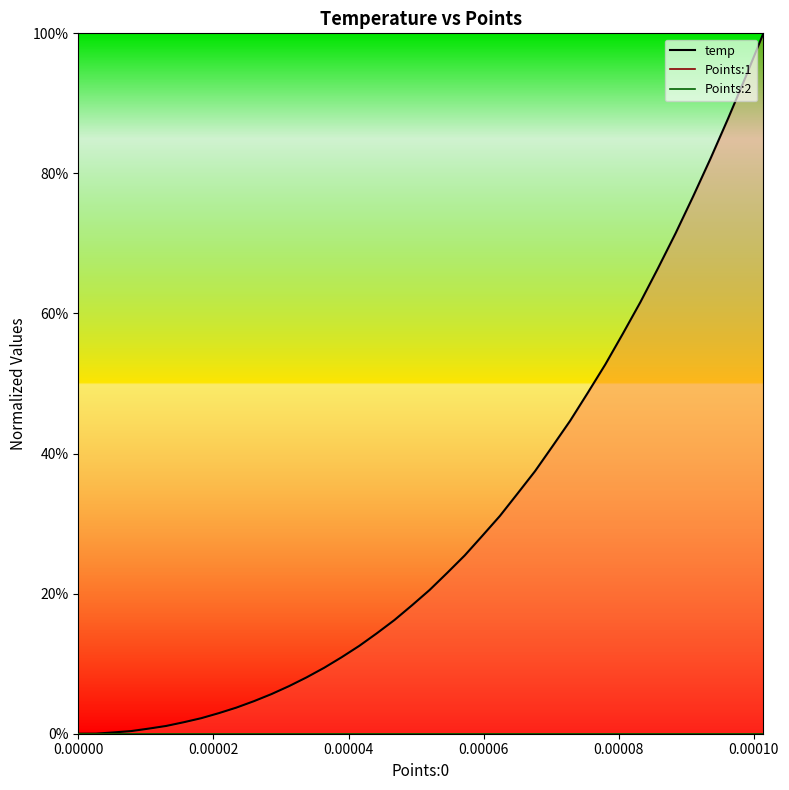

Reading left to right, extract all data points from this chart.

temp_line: 0.0	0.0	0.0	0.0	0.0	0.0	0.0	0.0	0.0	0.0	0.0	0.1	0.1	0.1	0.1	0.1	0.1	0.1	0.2	0.2	0.2	0.2	0.3	0.3	0.3	0.3	0.4	0.4	0.4	0.5	0.5	0.6	0.6	0.7	0.7	0.8	0.8	0.9	0.9	1.0
Points:1_line: 0.0	0.0	0.0	0.0	0.0	0.0	0.0	0.0	0.0	0.0	0.0	0.0	0.0	0.0	0.0	0.0	0.0	0.0	0.0	0.0	0.0	0.0	0.0	0.0	0.0	0.0	0.0	0.0	0.0	0.0	0.0	0.0	0.0	0.0	0.0	0.0	0.0	0.0	0.0	0.0
Points:2_line: 0.0	0.0	0.0	0.0	0.0	0.0	0.0	0.0	0.0	0.0	0.0	0.0	0.0	0.0	0.0	0.0	0.0	0.0	0.0	0.0	0.0	0.0	0.0	0.0	0.0	0.0	0.0	0.0	0.0	0.0	0.0	0.0	0.0	0.0	0.0	0.0	0.0	0.0	0.0	0.0